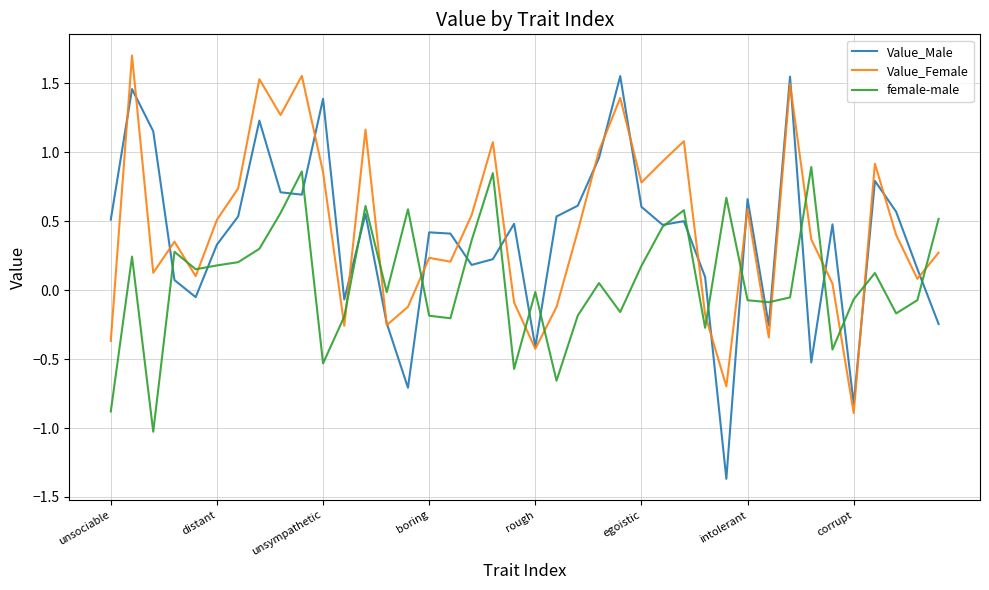

What is the maximum value shown in the chart?

1.7